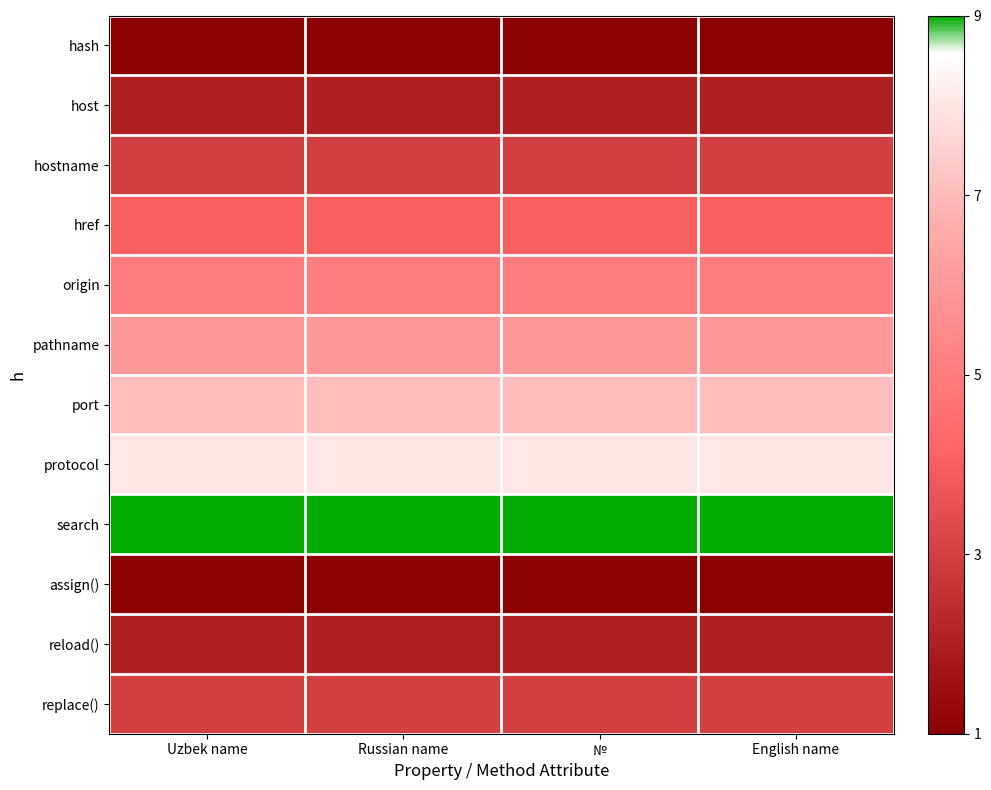

Rank the series at English name from lowest to highest value.

hash, assign(), host, reload(), hostname, replace(), href, origin, pathname, port, protocol, search